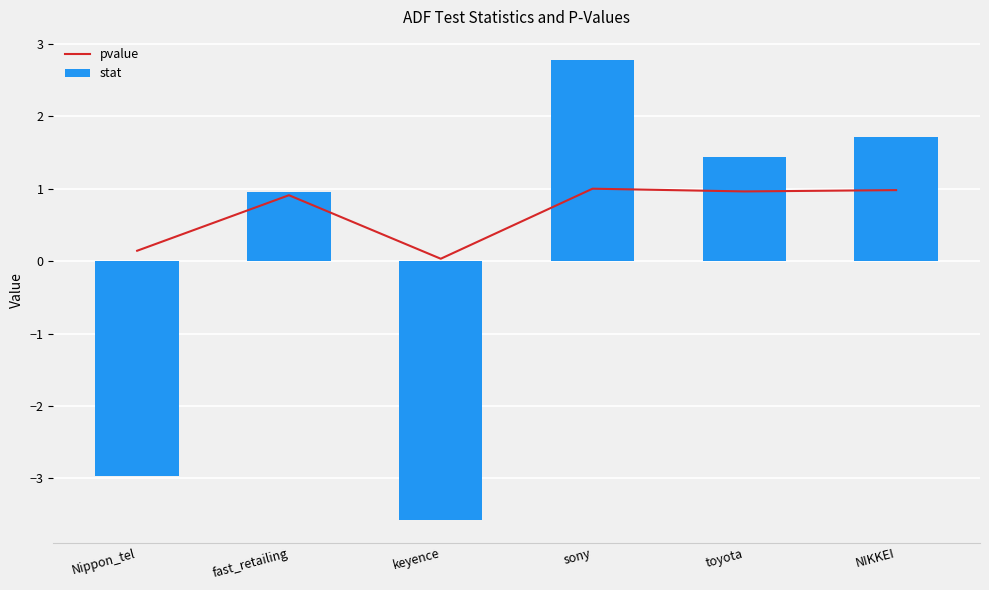

What position from the right is fast_retailing?

5